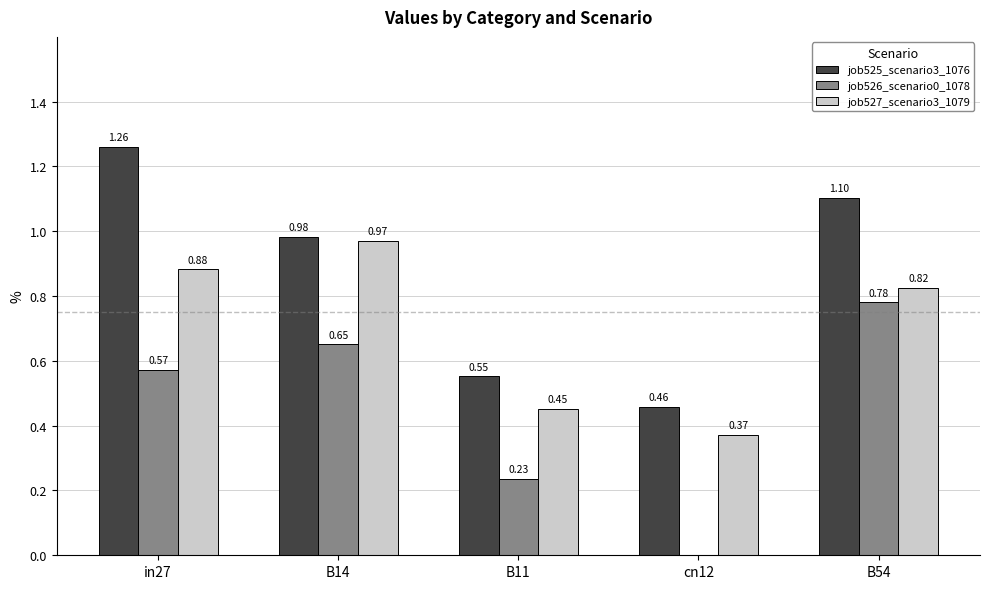

What is the sum of all job527_scenario3_1079 values?

3.5